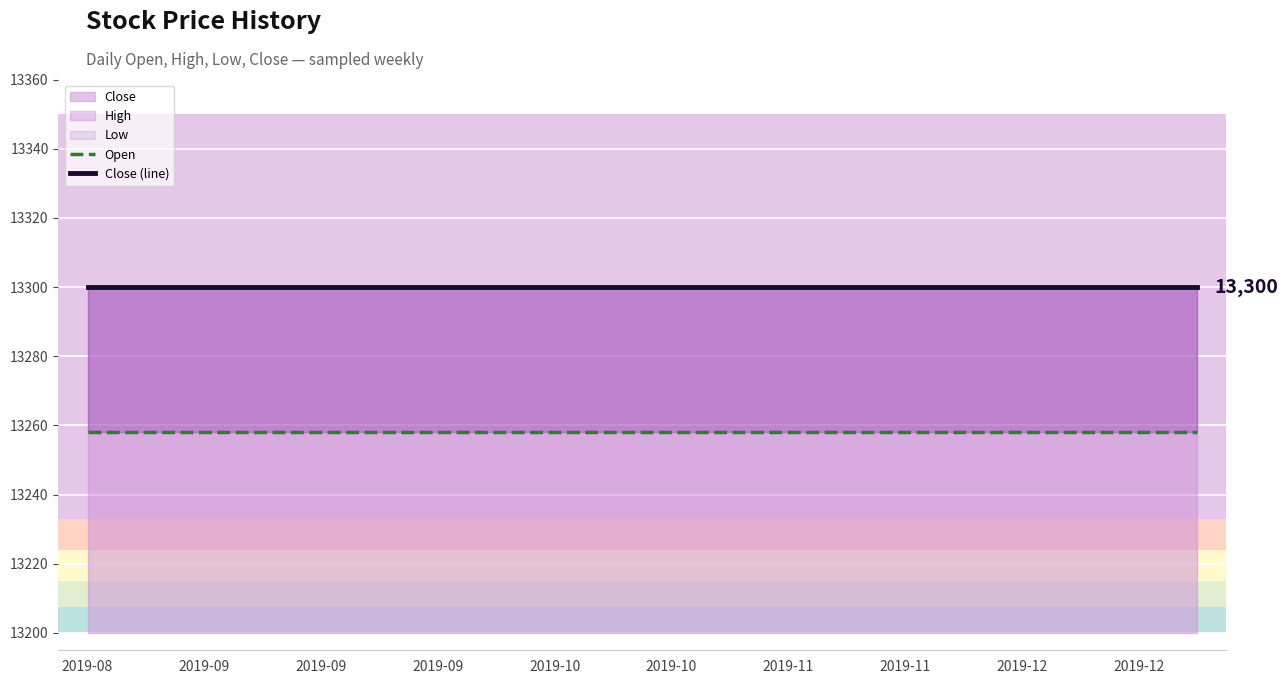

True or false: Close (line) has a value of 13300 at 2019-10.

True